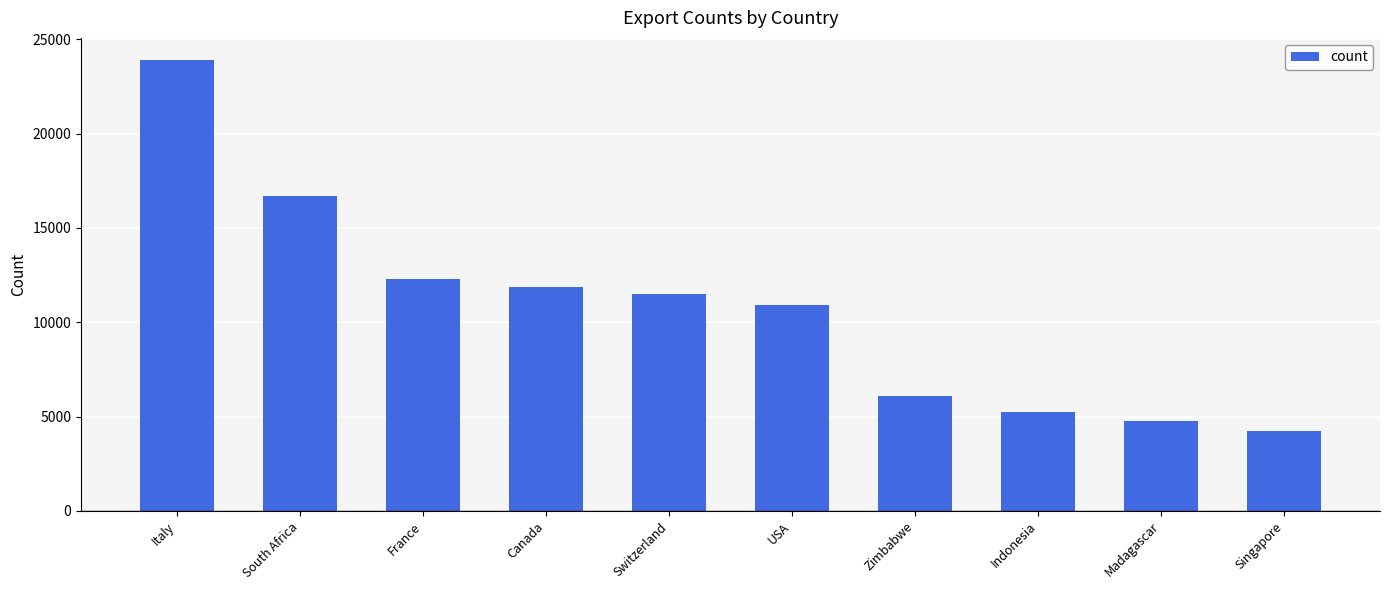

What position from the left is Madagascar?

9